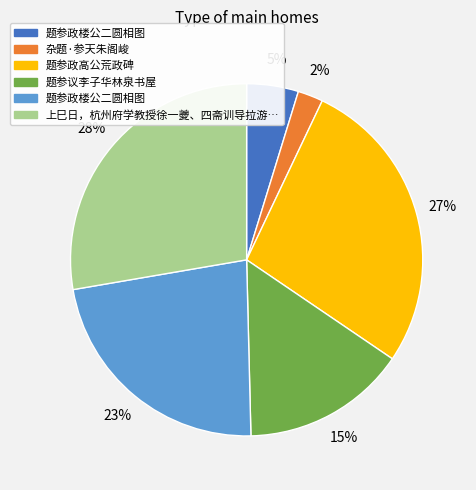

To the nearest percent, what is the average slice percentage?

17%